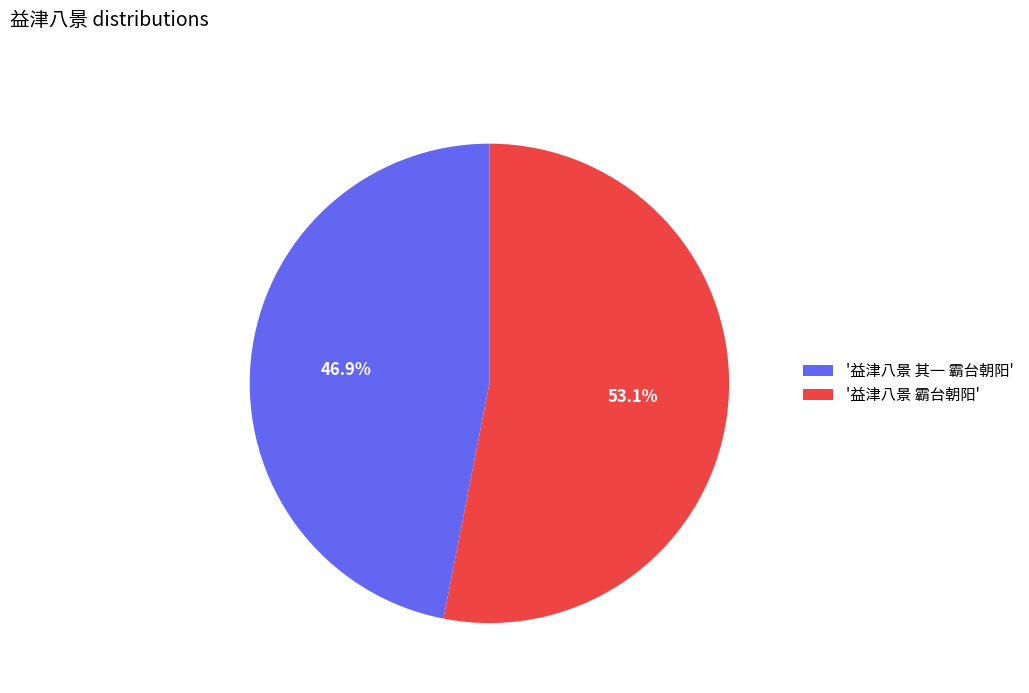

Which slice is the largest?

'益津八景 霸台朝阳'